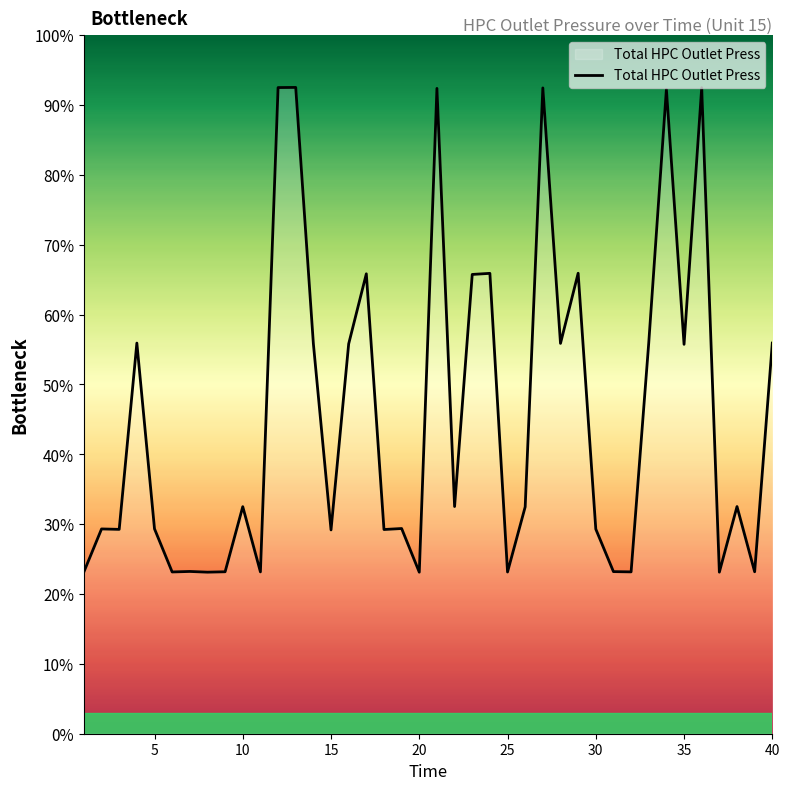

What is the smallest value displayed?

23.1